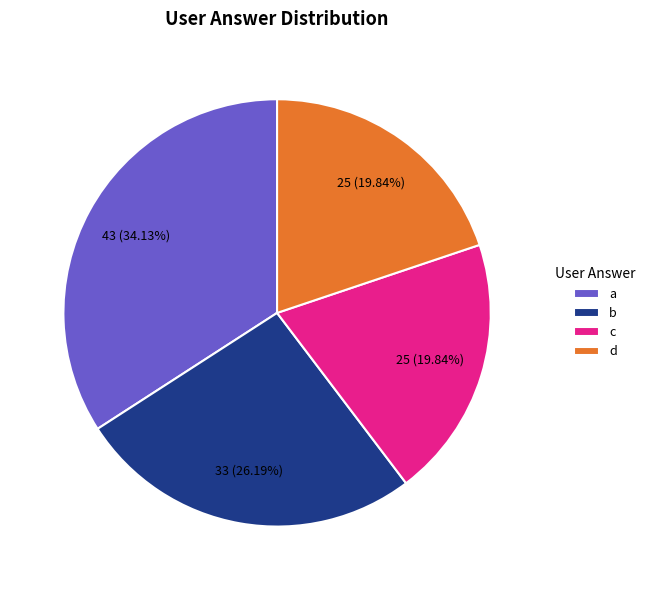

To the nearest percent, what is the combined percentage of b and d?

46%